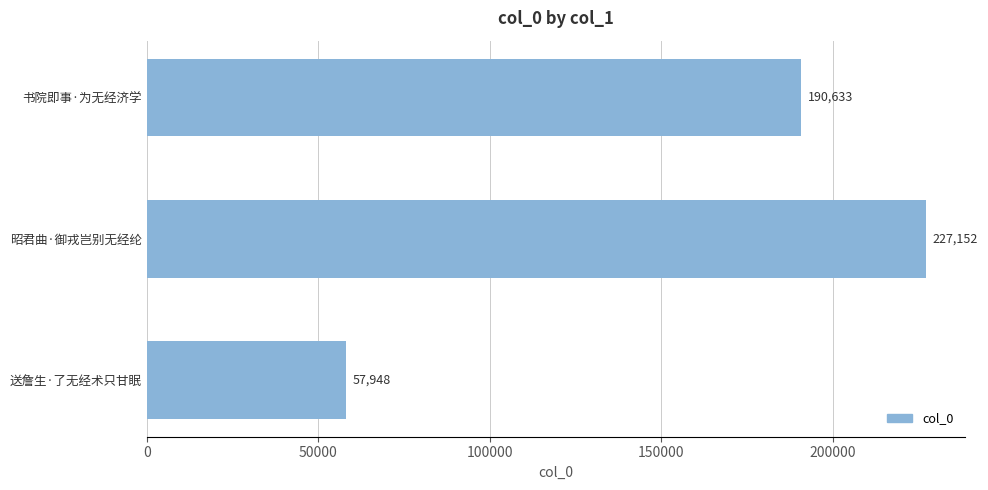

Reading bottom to top, transcribe all the data shown in this chart.

57948	227152	190633